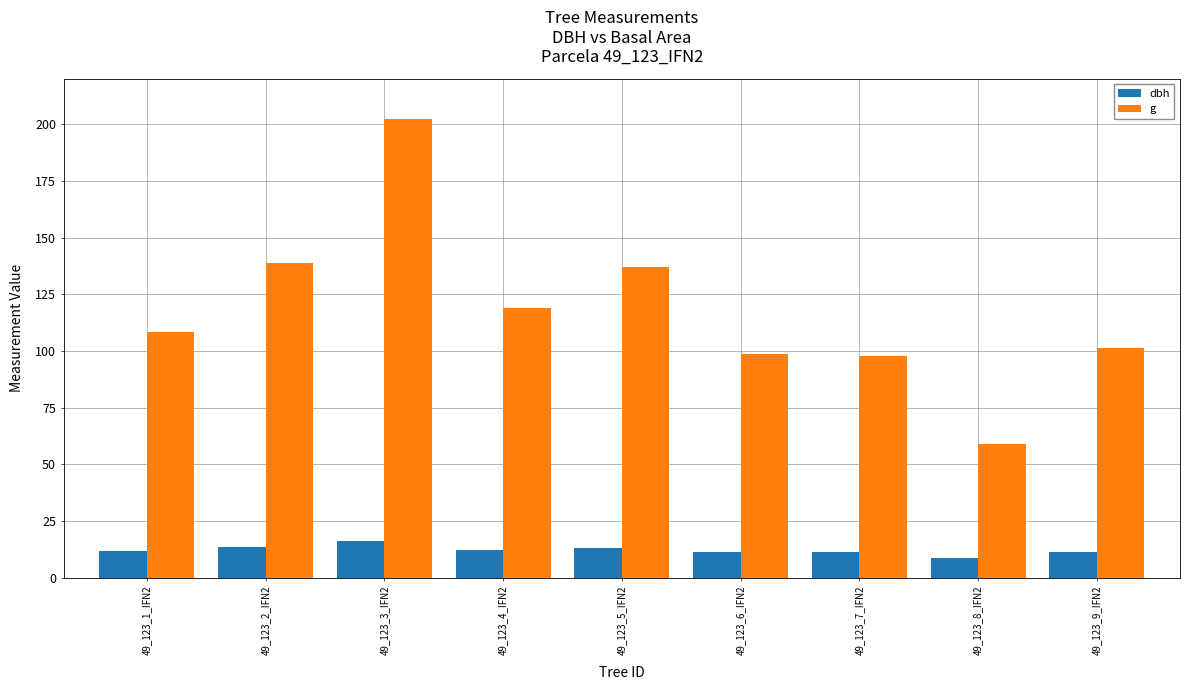

What value does the g series have at 49_123_7_IFN2?

97.6